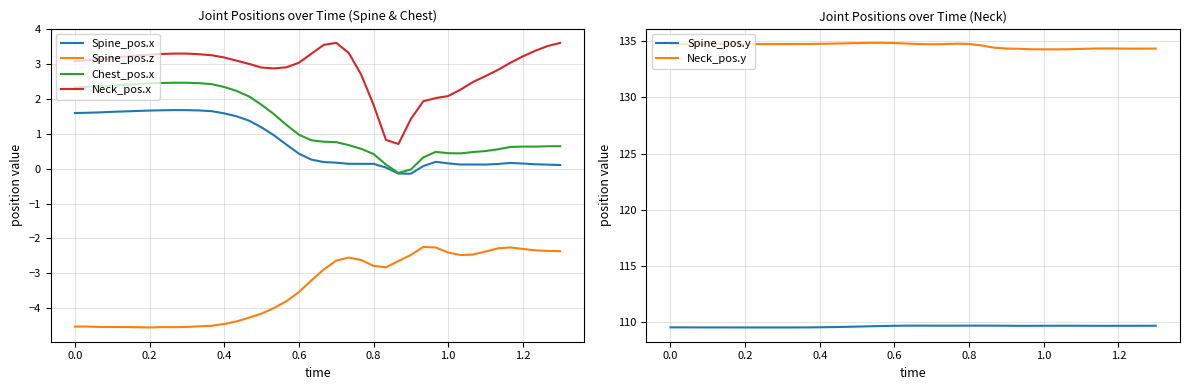

What is the highest value of the Neck_pos.x series?

3.6